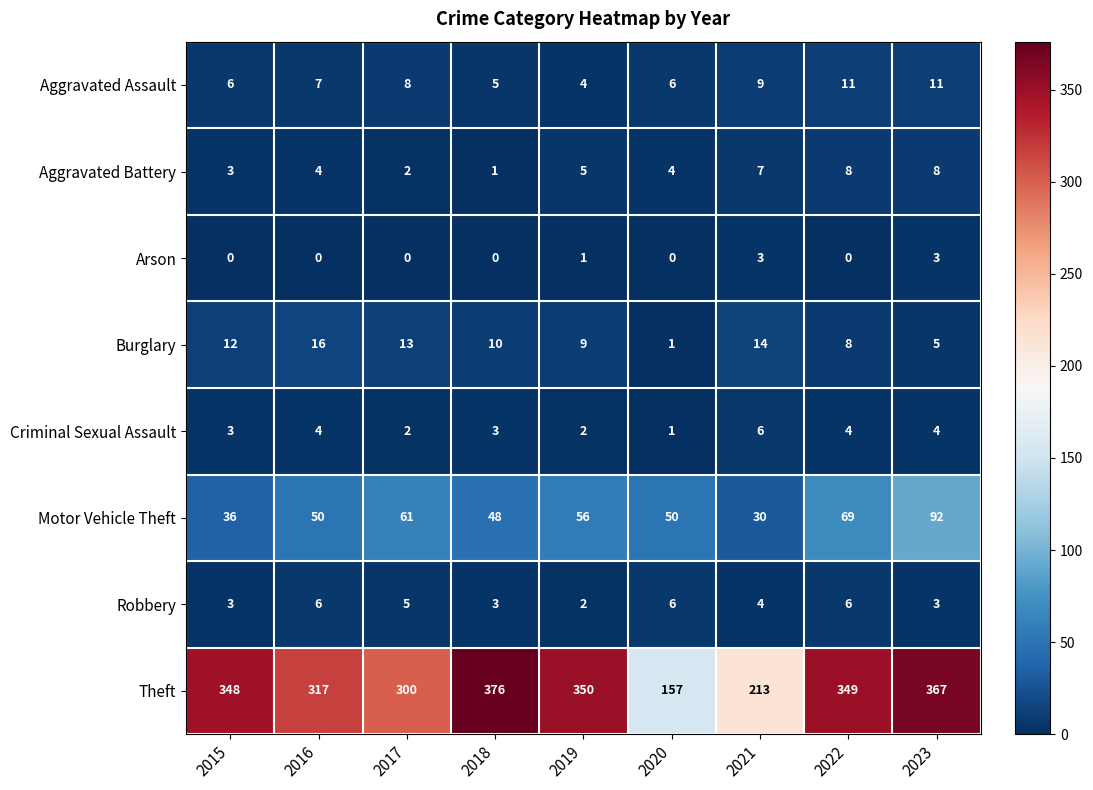

At which category is the sum across all series the highest?

2023